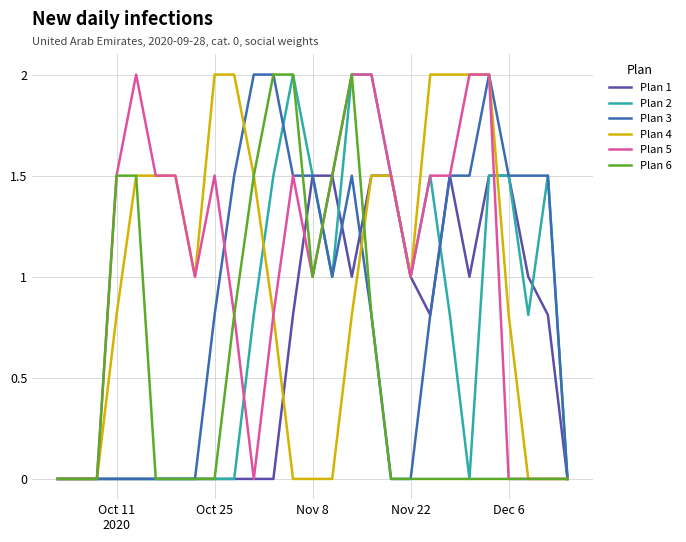

What is the maximum value shown in the chart?

2.0